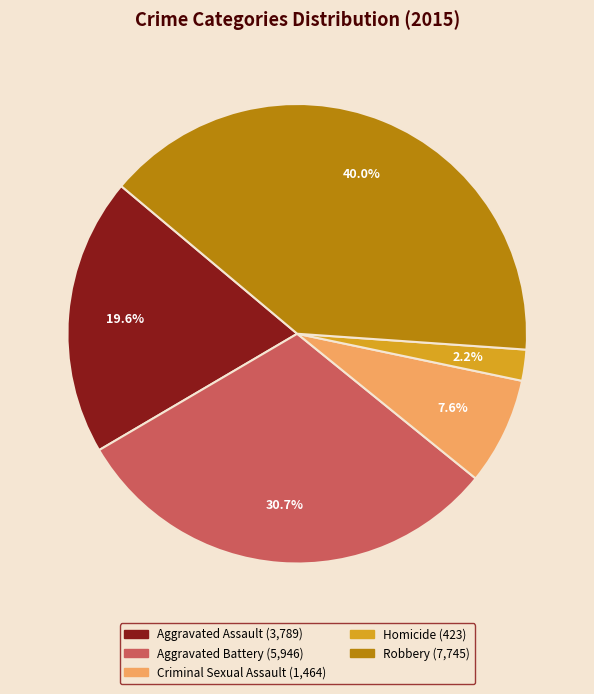

How much of the chart is everything except Aggravated Battery?

69.3%